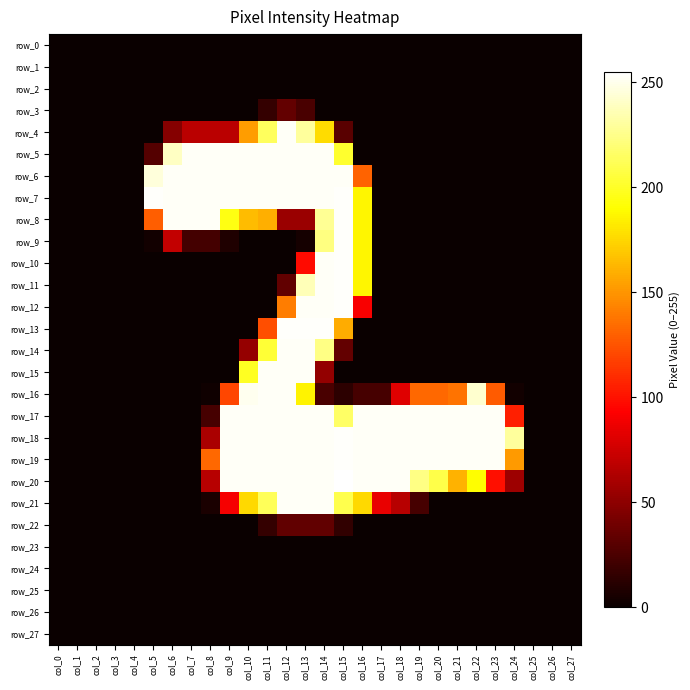

Reading left to right, list all the values displayed in this chart.

row_0: 0	0	0	0	0	0	0	0	0	0	0	0	0	0	0	0	0	0	0	0	0	0	0	0	0	0	0	0
row_1: 0	0	0	0	0	0	0	0	0	0	0	0	0	0	0	0	0	0	0	0	0	0	0	0	0	0	0	0
row_2: 0	0	0	0	0	0	0	0	0	0	0	0	0	0	0	0	0	0	0	0	0	0	0	0	0	0	0	0
row_3: 0	0	0	0	0	0	0	0	0	0	0	16	34	24	0	0	0	0	0	0	0	0	0	0	0	0	0	0
row_4: 0	0	0	0	0	0	47	67	67	67	153	214	253	230	177	30	0	0	0	0	0	0	0	0	0	0	0	0
row_5: 0	0	0	0	0	28	240	253	253	253	253	253	253	253	253	202	0	0	0	0	0	0	0	0	0	0	0	0
row_6: 0	0	0	0	0	246	253	253	253	253	253	253	253	253	253	253	131	0	0	0	0	0	0	0	0	0	0	0
row_7: 0	0	0	0	0	254	253	253	253	253	253	253	253	253	253	254	187	0	0	0	0	0	0	0	0	0	0	0
row_8: 0	0	0	0	0	129	253	253	253	195	165	160	55	55	228	254	187	0	0	0	0	0	0	0	0	0	0	0
row_9: 0	0	0	0	0	3	70	22	22	8	0	0	0	4	223	254	187	0	0	0	0	0	0	0	0	0	0	0
row_10: 0	0	0	0	0	0	0	0	0	0	0	0	0	97	253	254	187	0	0	0	0	0	0	0	0	0	0	0
row_11: 0	0	0	0	0	0	0	0	0	0	0	0	33	237	253	254	187	0	0	0	0	0	0	0	0	0	0	0
row_12: 0	0	0	0	0	0	0	0	0	0	0	0	141	253	253	254	91	0	0	0	0	0	0	0	0	0	0	0
row_13: 0	0	0	0	0	0	0	0	0	0	0	123	254	254	254	159	0	0	0	0	0	0	0	0	0	0	0	0
row_14: 0	0	0	0	0	0	0	0	0	0	53	204	253	253	224	34	0	0	0	0	0	0	0	0	0	0	0	0
row_15: 0	0	0	0	0	0	0	0	0	0	199	253	253	253	52	0	0	0	0	0	0	0	0	0	0	0	0	0
row_16: 0	0	0	0	0	0	0	0	2	120	251	253	253	186	24	13	23	23	81	133	133	137	243	128	3	0	0	0
row_17: 0	0	0	0	0	0	0	0	23	253	253	253	253	253	253	216	253	253	253	253	253	253	253	253	105	0	0	0
row_18: 0	0	0	0	0	0	0	0	61	253	253	253	253	253	253	254	253	253	253	253	253	253	253	253	230	0	0	0
row_19: 0	0	0	0	0	0	0	0	133	253	253	253	253	253	253	254	253	253	253	253	253	253	253	253	152	0	0	0
row_20: 0	0	0	0	0	0	0	0	66	253	253	253	253	253	253	255	253	253	253	224	209	161	190	99	56	0	0	0
row_21: 0	0	0	0	0	0	0	0	6	90	176	213	253	253	253	210	176	85	66	23	0	0	0	0	0	0	0	0
row_22: 0	0	0	0	0	0	0	0	0	0	0	16	33	33	33	15	0	0	0	0	0	0	0	0	0	0	0	0
row_23: 0	0	0	0	0	0	0	0	0	0	0	0	0	0	0	0	0	0	0	0	0	0	0	0	0	0	0	0
row_24: 0	0	0	0	0	0	0	0	0	0	0	0	0	0	0	0	0	0	0	0	0	0	0	0	0	0	0	0
row_25: 0	0	0	0	0	0	0	0	0	0	0	0	0	0	0	0	0	0	0	0	0	0	0	0	0	0	0	0
row_26: 0	0	0	0	0	0	0	0	0	0	0	0	0	0	0	0	0	0	0	0	0	0	0	0	0	0	0	0
row_27: 0	0	0	0	0	0	0	0	0	0	0	0	0	0	0	0	0	0	0	0	0	0	0	0	0	0	0	0